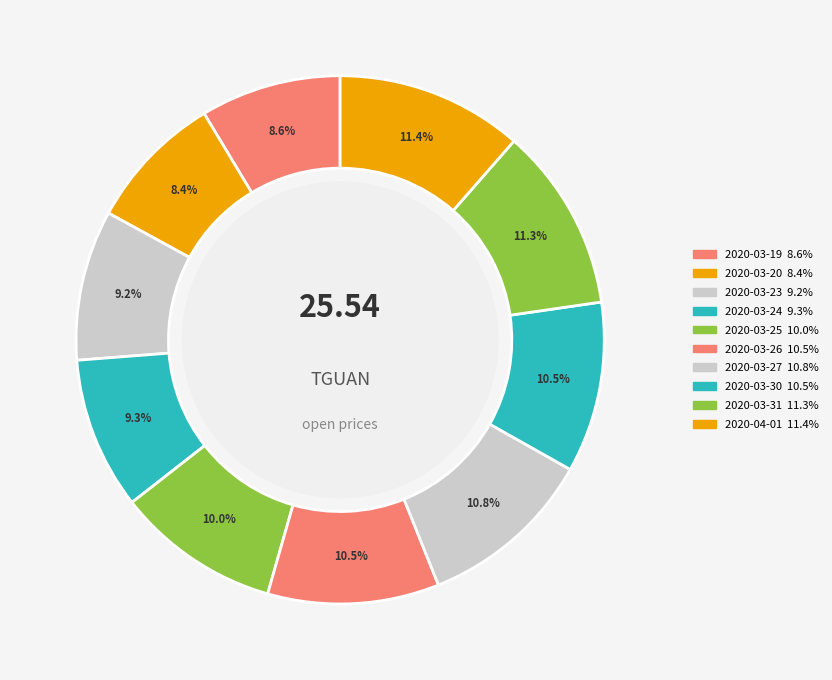

To the nearest percent, what is the difference between the 2020-03-20 and 2020-03-26 slice percentages?

2%